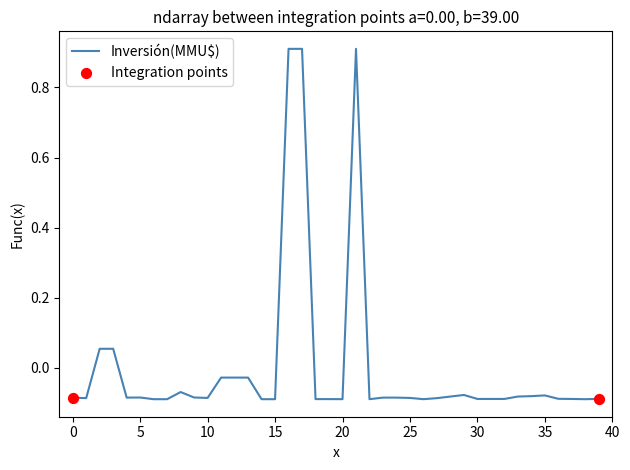

What is the difference between the maximum and minimum values?

1.0